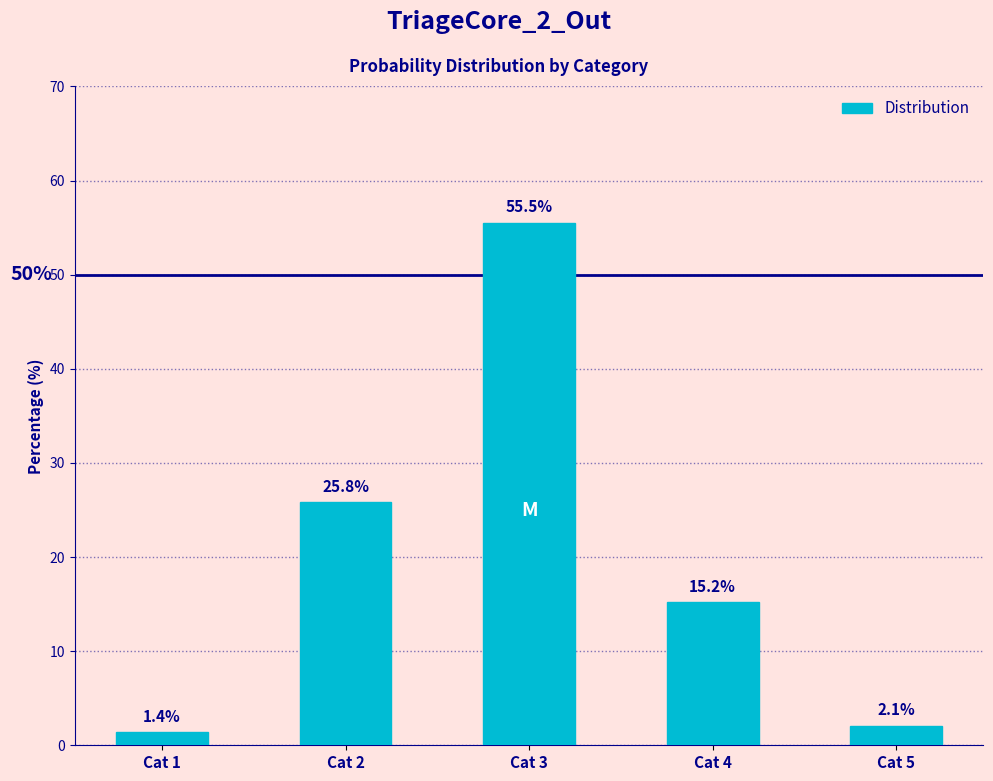

Reading left to right, list all the values displayed in this chart.

Cat 1=1.4	Cat 2=25.8	Cat 3=55.5	Cat 4=15.2	Cat 5=2.1